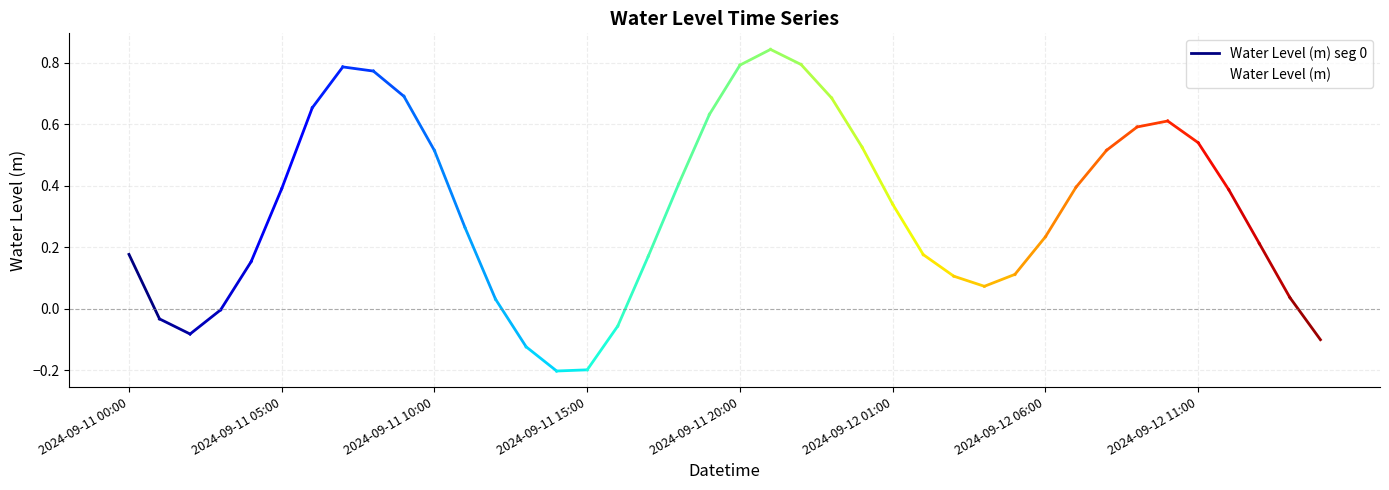

Rank the categories by value from highest to lowest.

2024-09-11 21:00, 2024-09-11 22:00, 2024-09-11 20:00, 2024-09-11 07:00, 2024-09-11 08:00, 2024-09-11 09:00, 2024-09-11 23:00, 2024-09-11 06:00, 2024-09-11 19:00, 2024-09-12 10:00, 2024-09-12 09:00, 2024-09-12 11:00, 2024-09-12 00:00, 2024-09-12 08:00, 2024-09-11 10:00, 2024-09-11 18:00, 2024-09-12 07:00, 2024-09-11 05:00, 2024-09-12 12:00, 2024-09-12 01:00, 2024-09-11 11:00, 2024-09-12 06:00, 2024-09-12 13:00, 2024-09-11 00:00, 2024-09-12 02:00, 2024-09-11 17:00, 2024-09-11 04:00, 2024-09-12 05:00, 2024-09-12 03:00, 2024-09-12 04:00, 2024-09-12 14:00, 2024-09-11 12:00, 2024-09-11 03:00, 2024-09-11 01:00, 2024-09-11 16:00, 2024-09-11 02:00, 2024-09-12 15:00, 2024-09-11 13:00, 2024-09-11 15:00, 2024-09-11 14:00